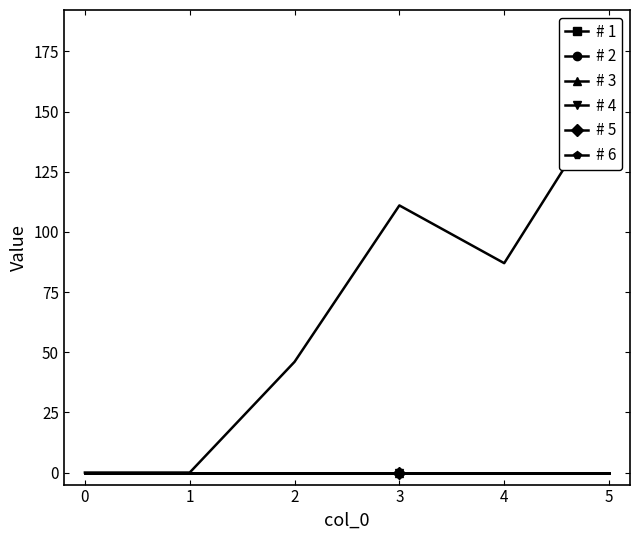

The # 2 series shows 0 at 3. True or false?

True